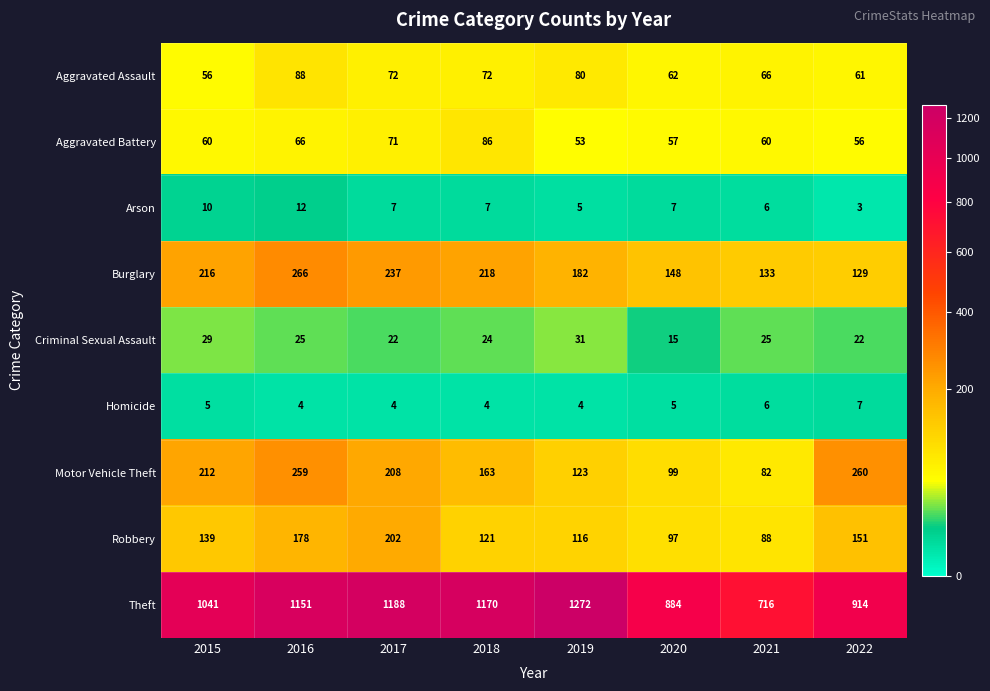

How many Homicide values are between 4 and 6?

7